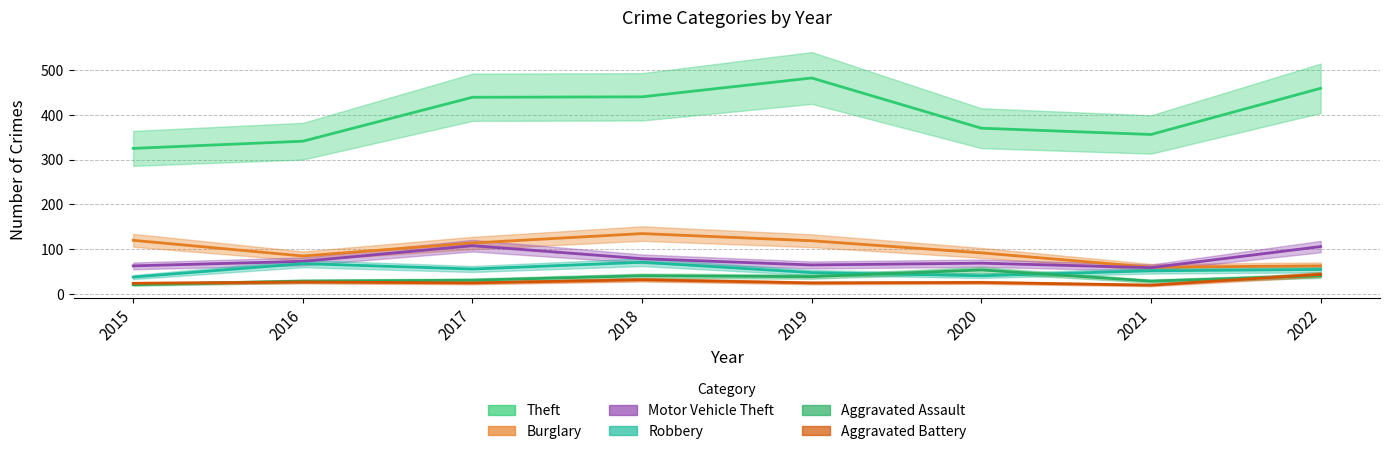

What is the value of the Robbery point at the 8th from the left?

55